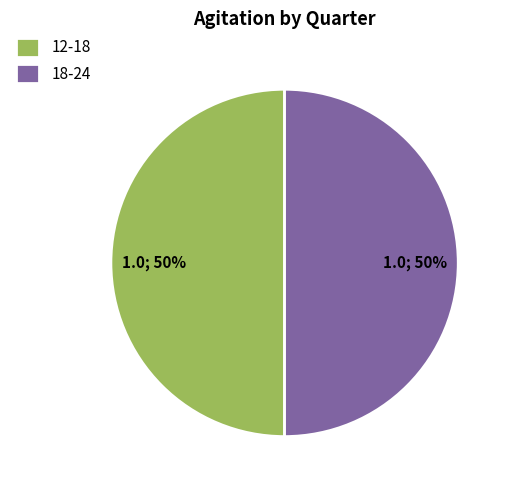

How many slices are in this pie chart?

2